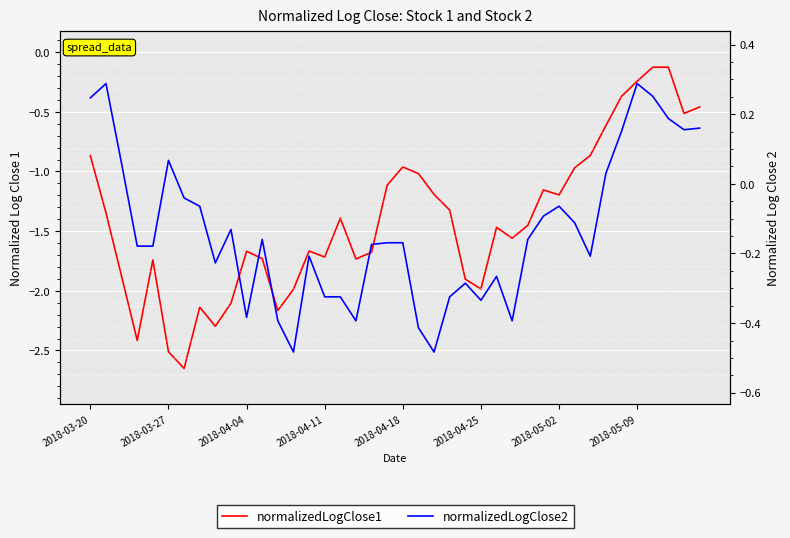

Does the chart display data point markers on the line(s)?

No